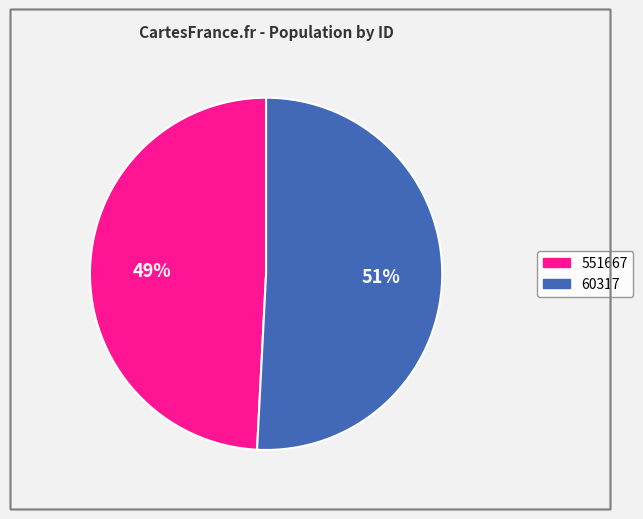

To the nearest percent, what portion does 60317 represent?

51%